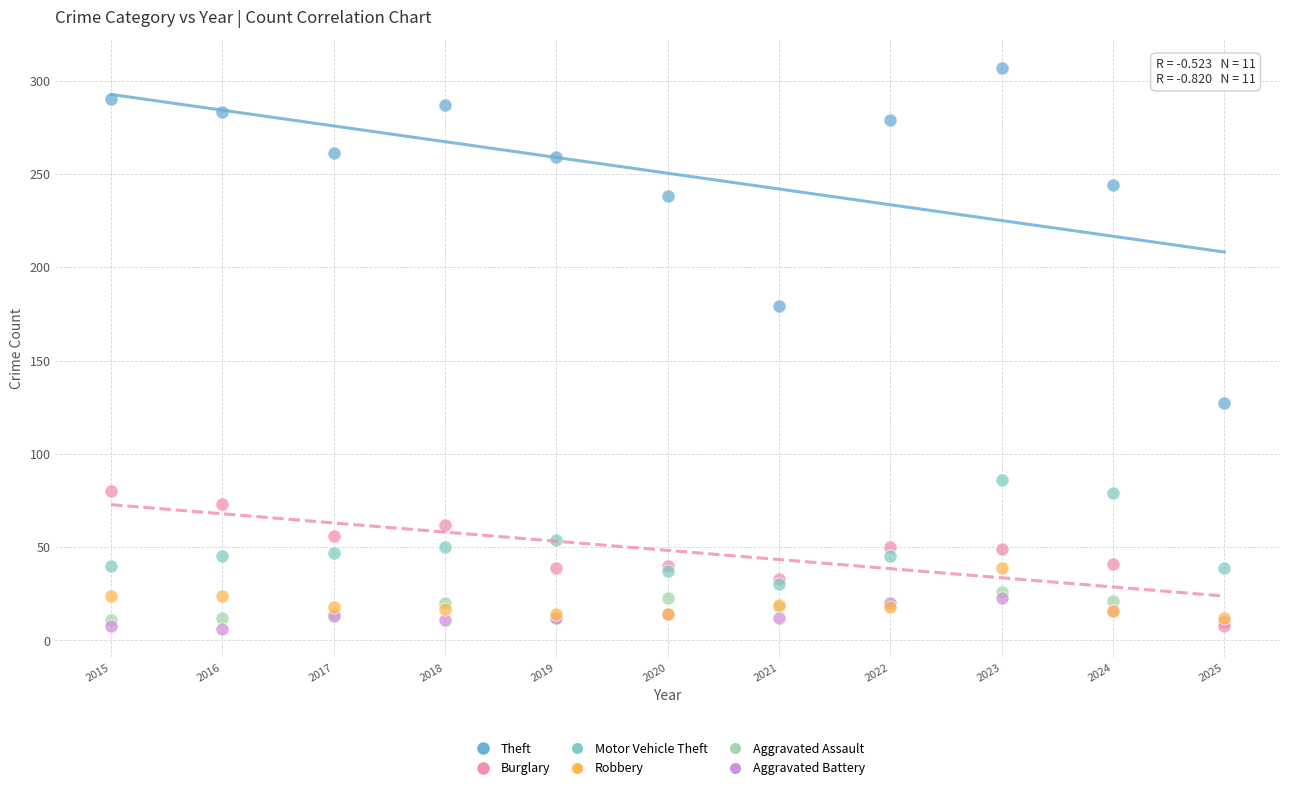

Across all series, what Y value is closest to 156?

179